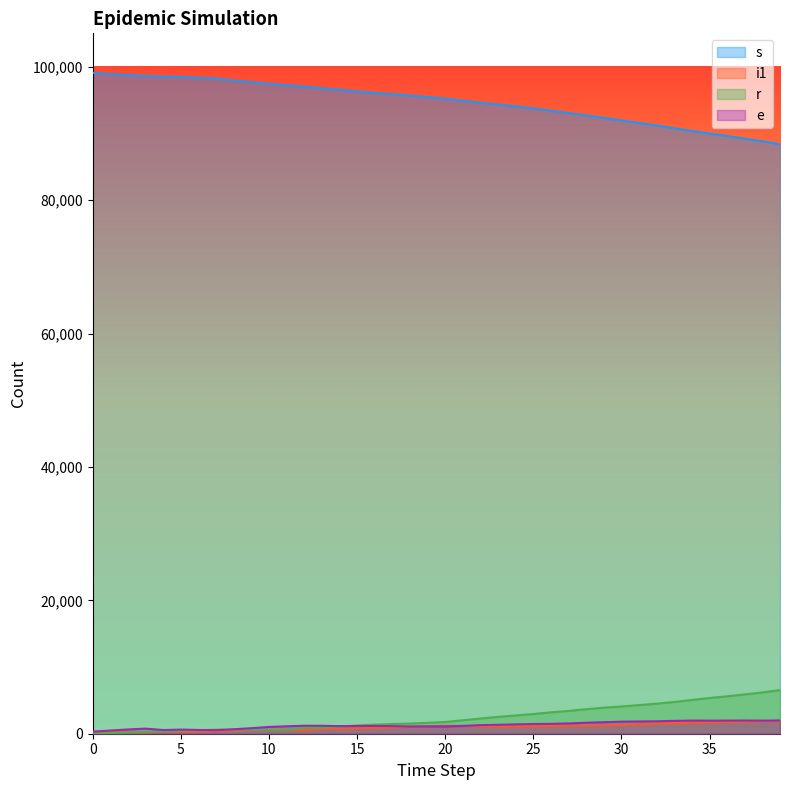

What is the sum of the r values at 5 and 22?

2725